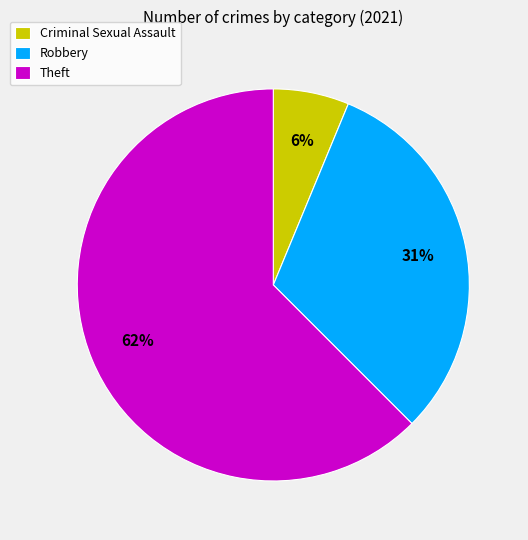

To the nearest percent, what percentage of the pie is Robbery?

31%